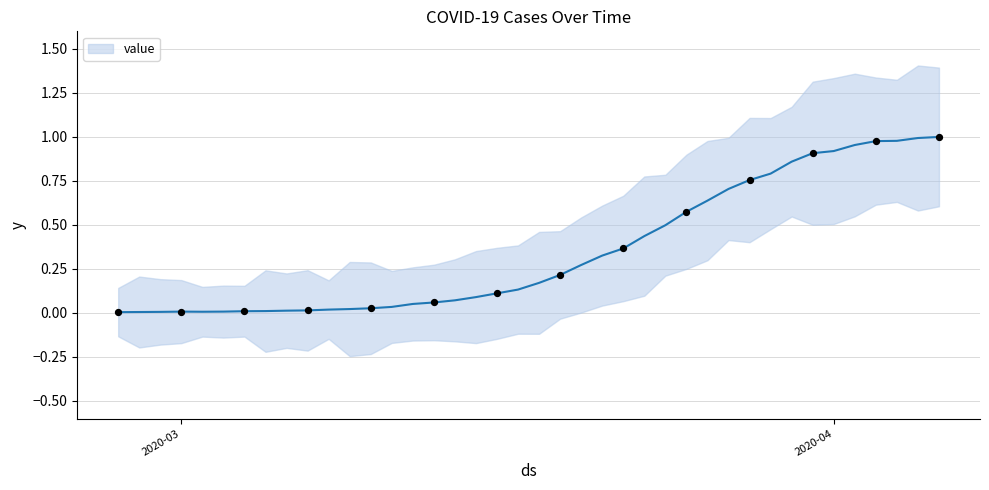

Between 2020-03-29 and 2020-03-17, which is larger?

2020-03-29